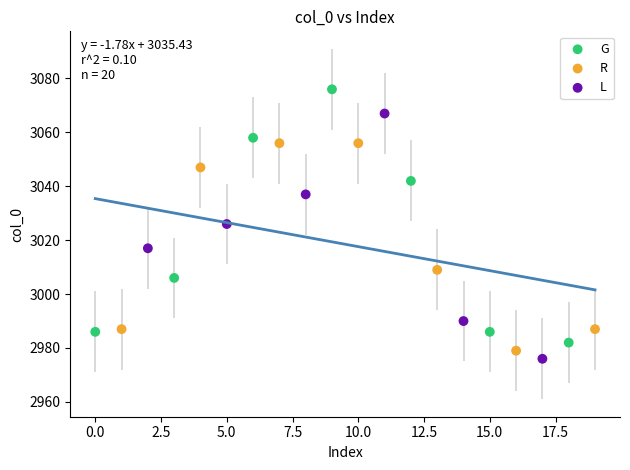

What are all the series names shown in the legend?

G, R, L